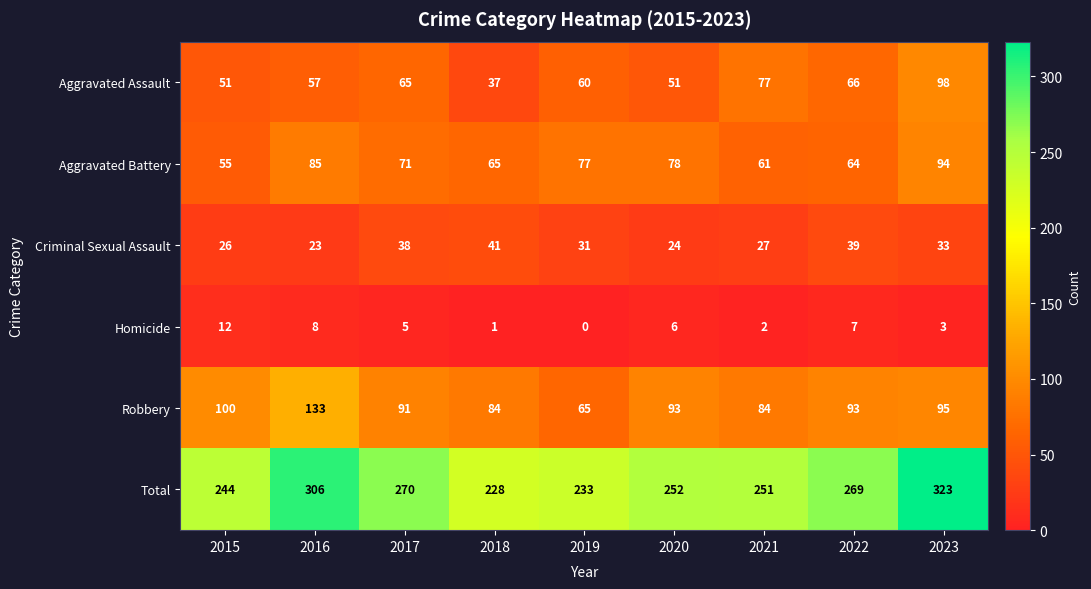

What is the greatest value displayed?

323